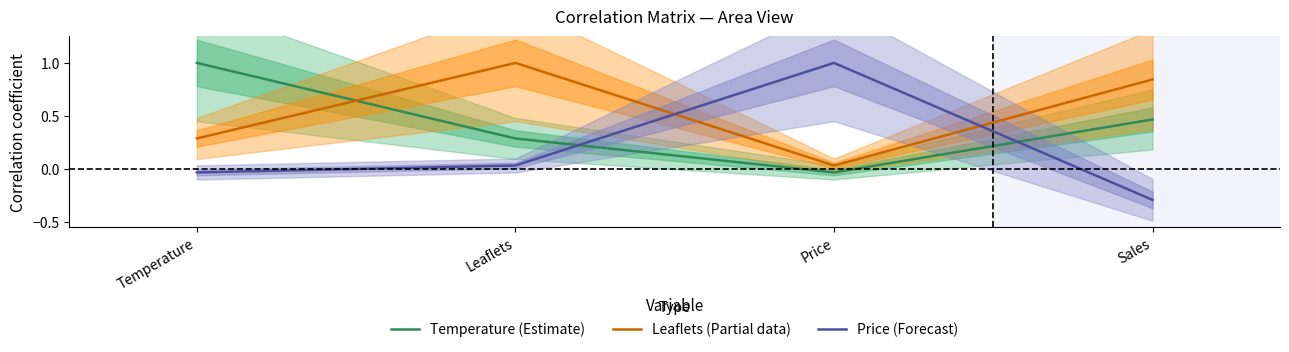

Rank the series by their maximum value, from highest to lowest.

Temperature (Estimate), Leaflets (Partial data), Price (Forecast)